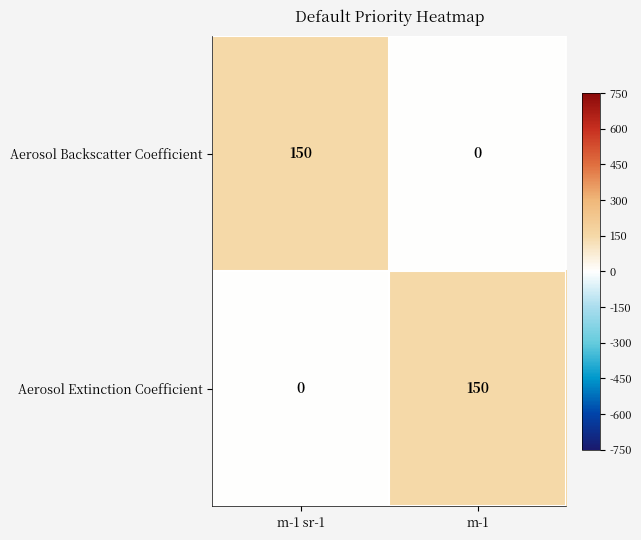

True or false: Aerosol Extinction Coefficient has a value of 150 at m-1.

True